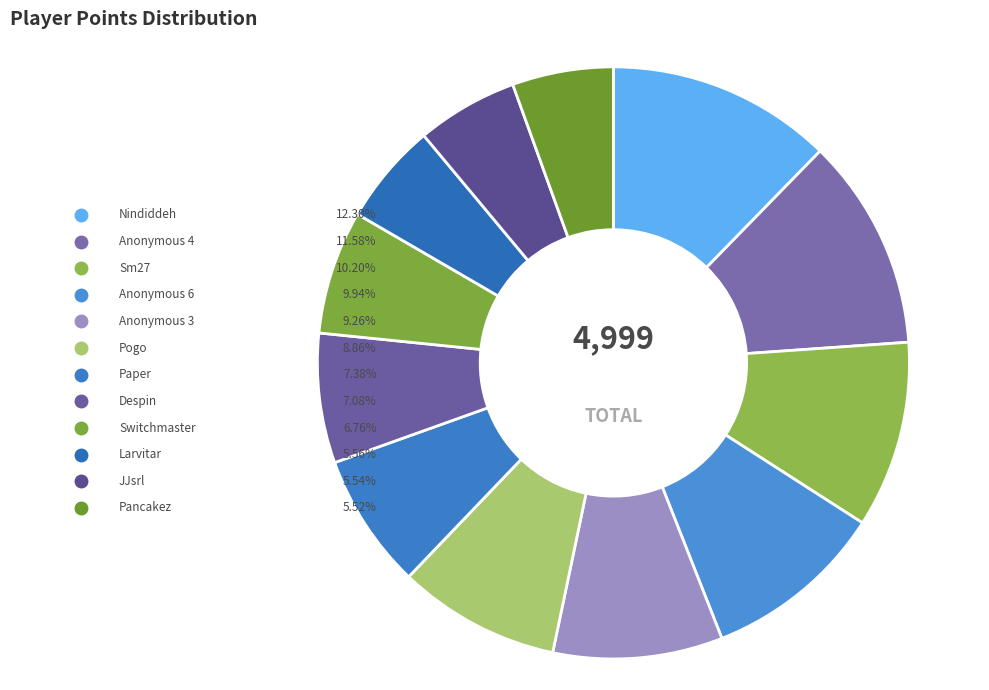

To the nearest percent, what percentage of the pie is Anonymous 3?

9%